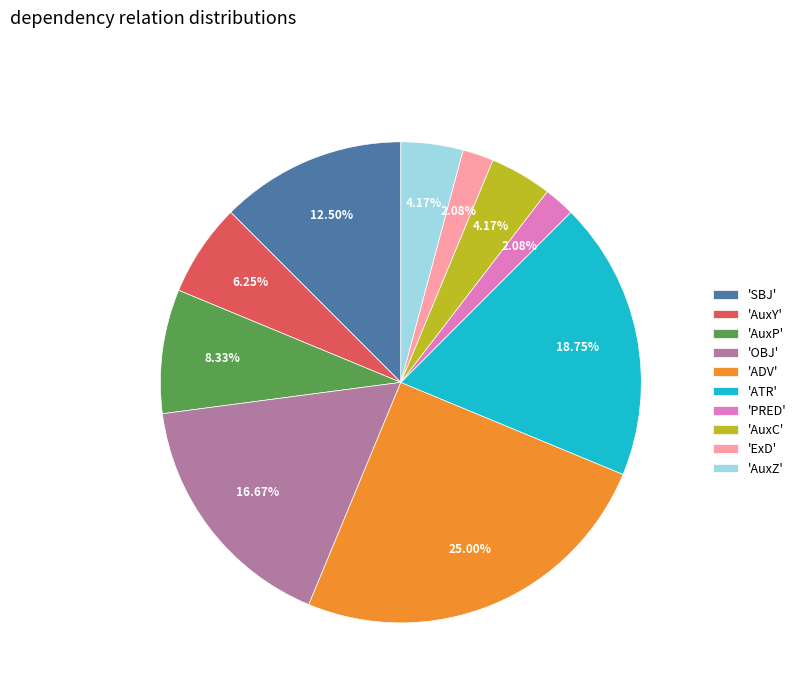

Which slice is the largest?

'ADV'